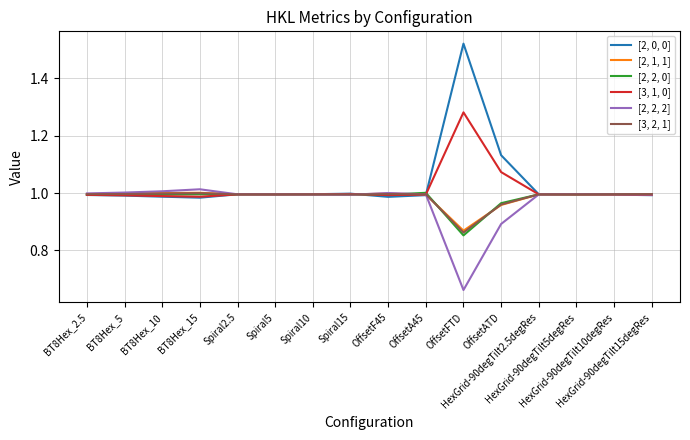

Rank the series by their maximum value, from lowest to highest.

[3, 2, 1], [2, 2, 0], [2, 1, 1], [2, 2, 2], [3, 1, 0], [2, 0, 0]